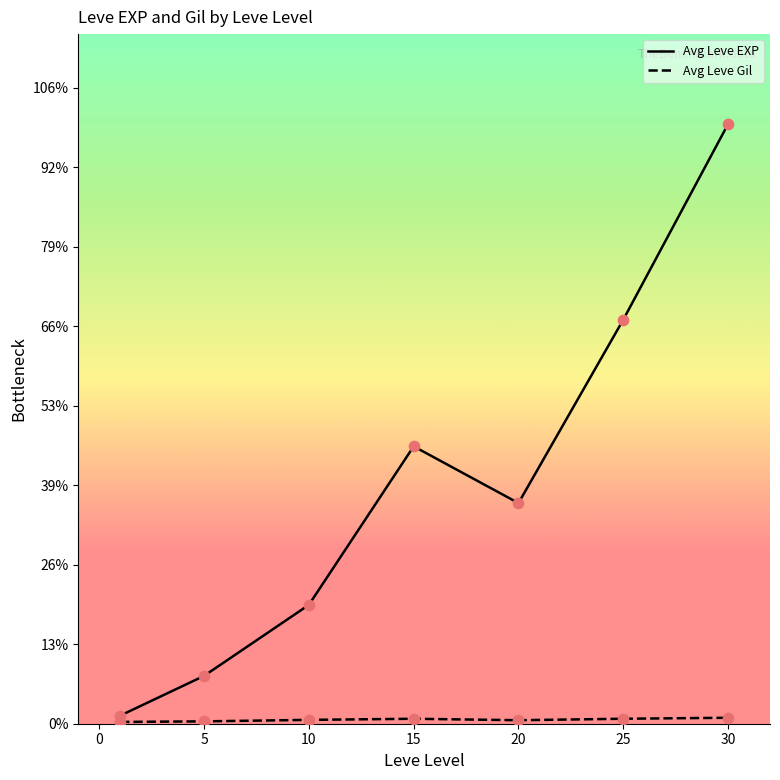

Which series contains the highest Y value?

Avg Leve EXP